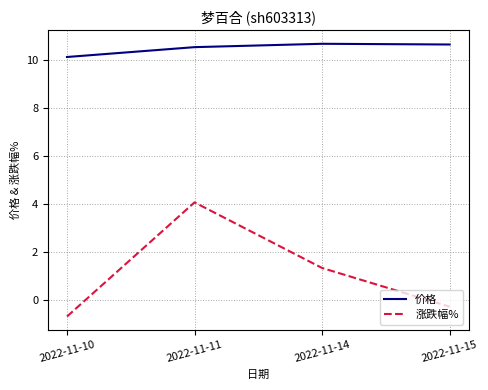

What is the maximum value for 涨跌幅%?

4.1